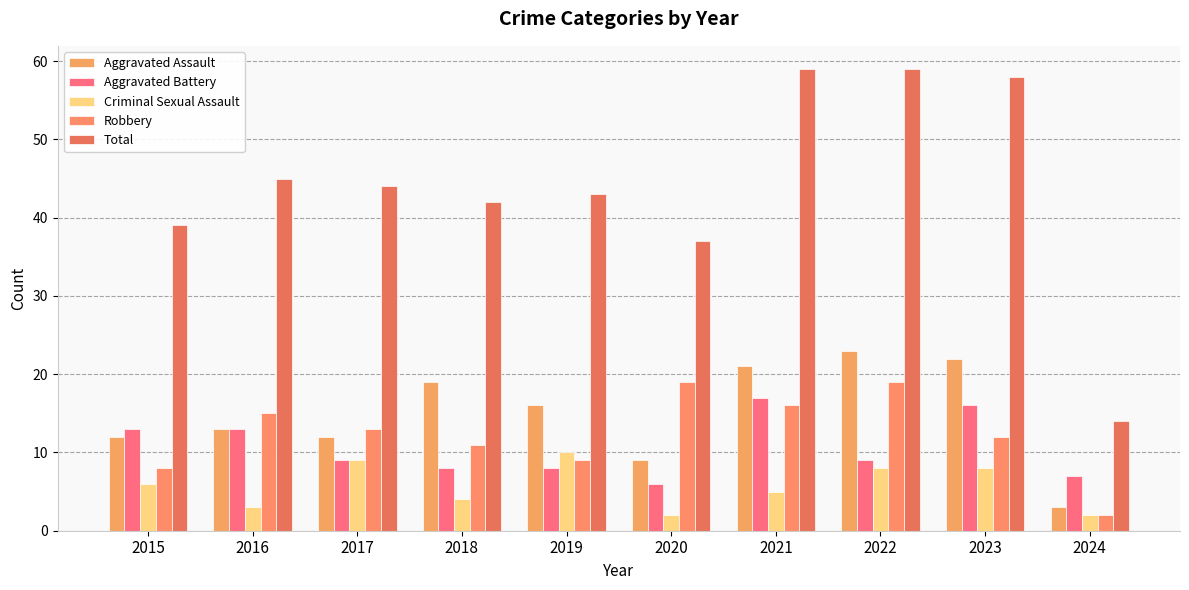

True or false: Aggravated Battery has a value of 3 at 2024.

False